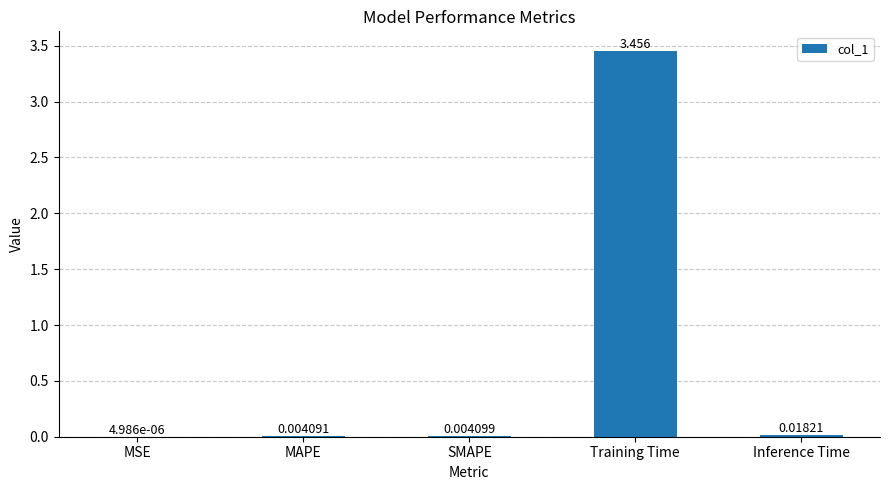

How many distinct data groups are displayed?

1